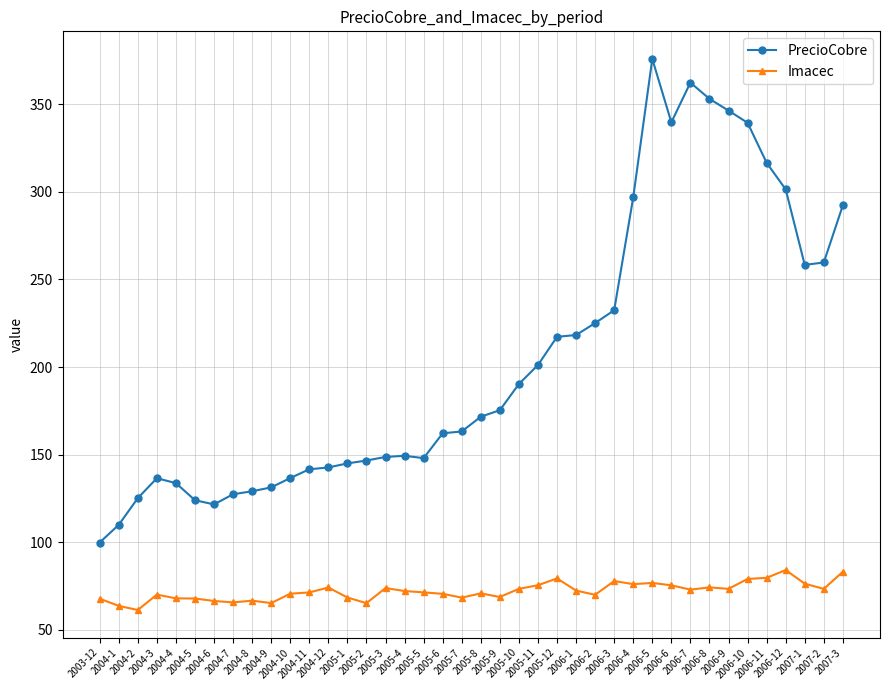

What are all the series names shown in the legend?

PrecioCobre, Imacec